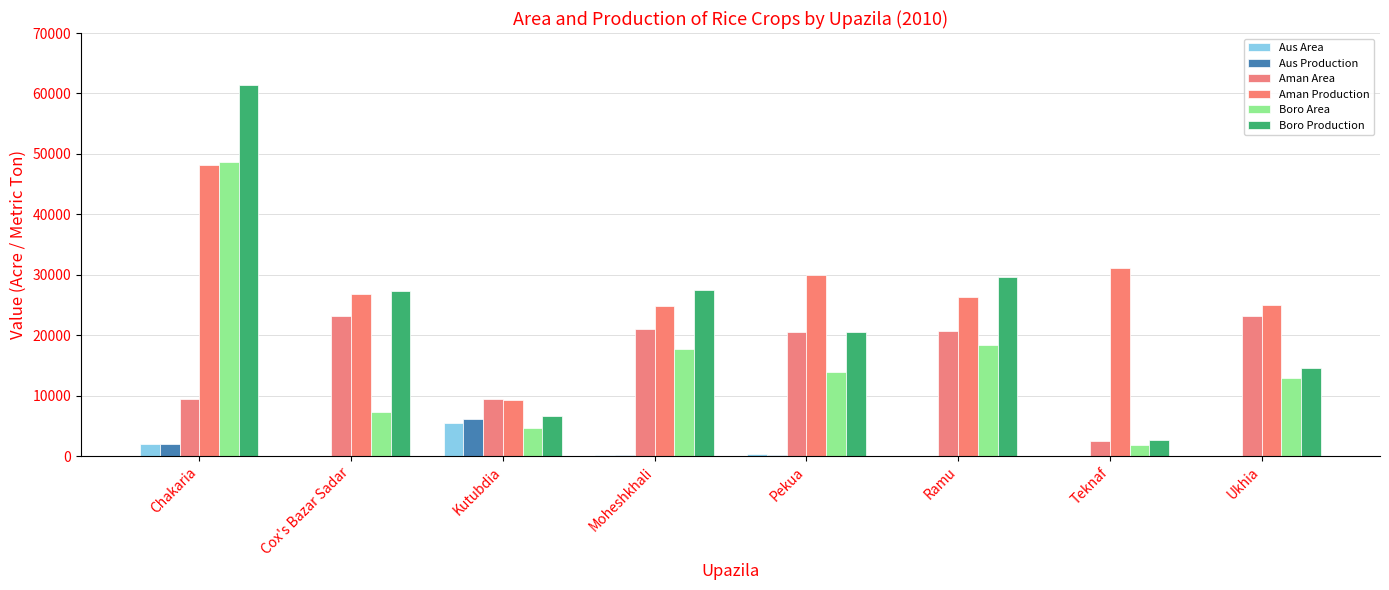

At which label does Boro Area reach its minimum?

Teknaf